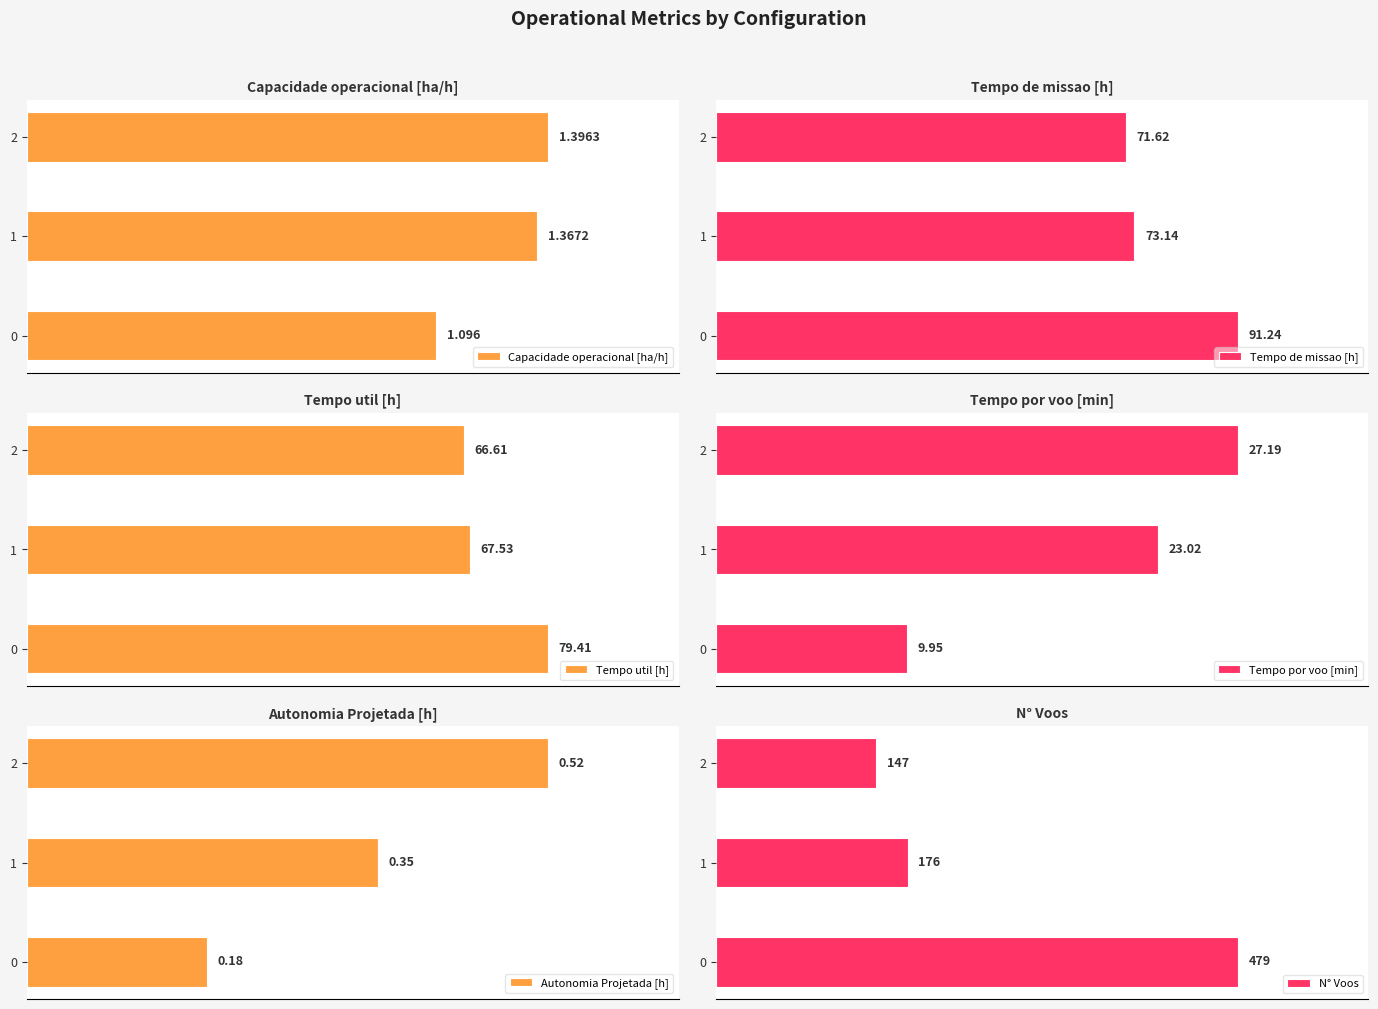

How many bars are there in total?

18